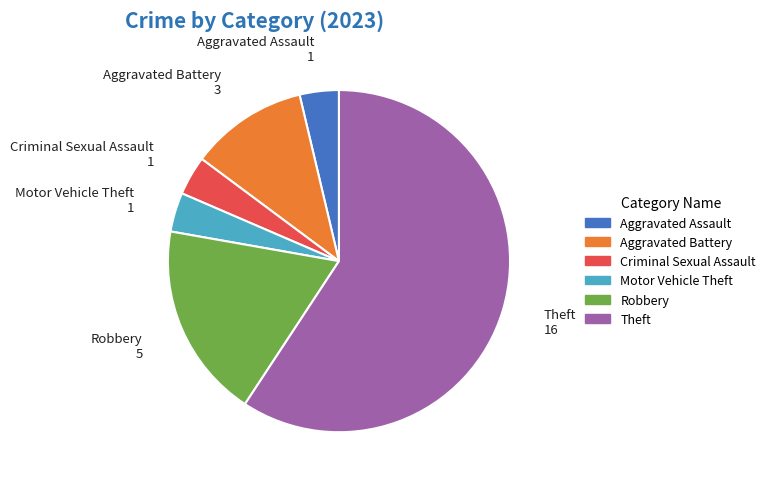

Count the number of slices in the pie.

6